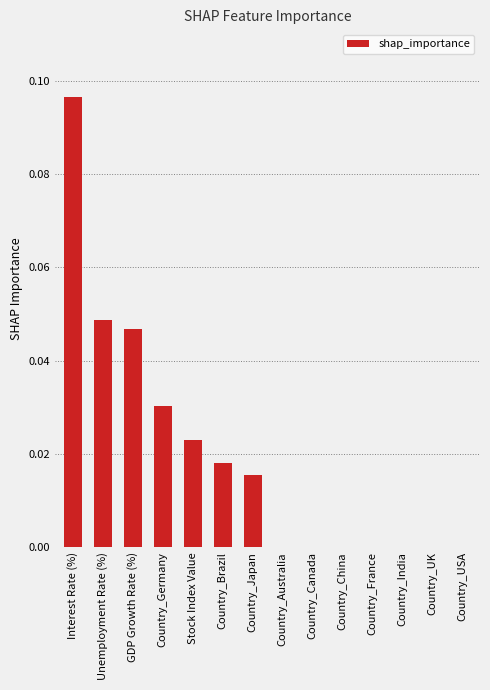

Count the number of data series in this chart.

1